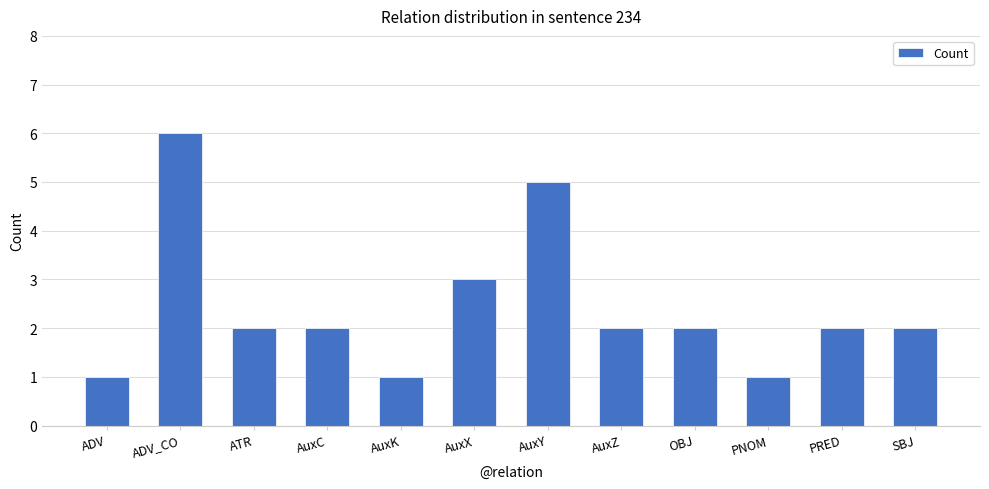

What value does the data have at SBJ?

2